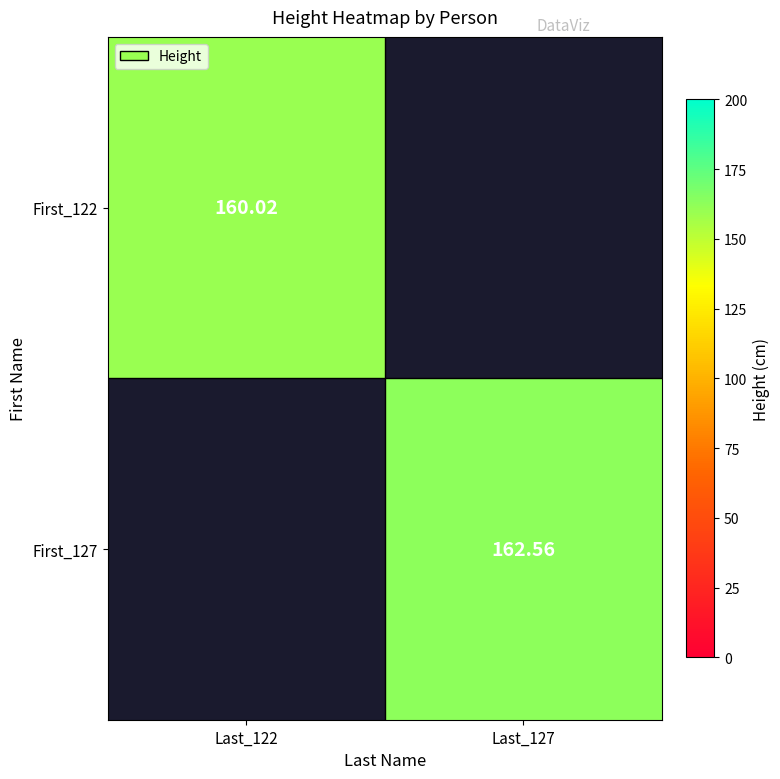

Is the value of First_127 at Last_127 greater than the value of First_122 at Last_122?

Yes